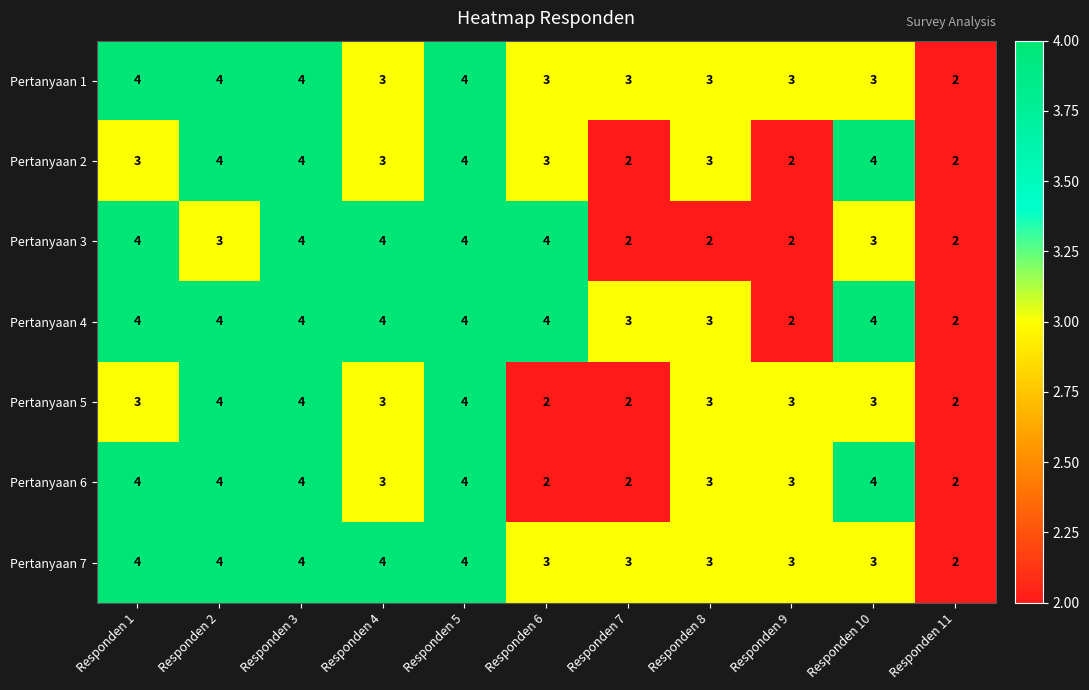

True or false: Pertanyaan 7 has a value of 2 at Responden 7.

False